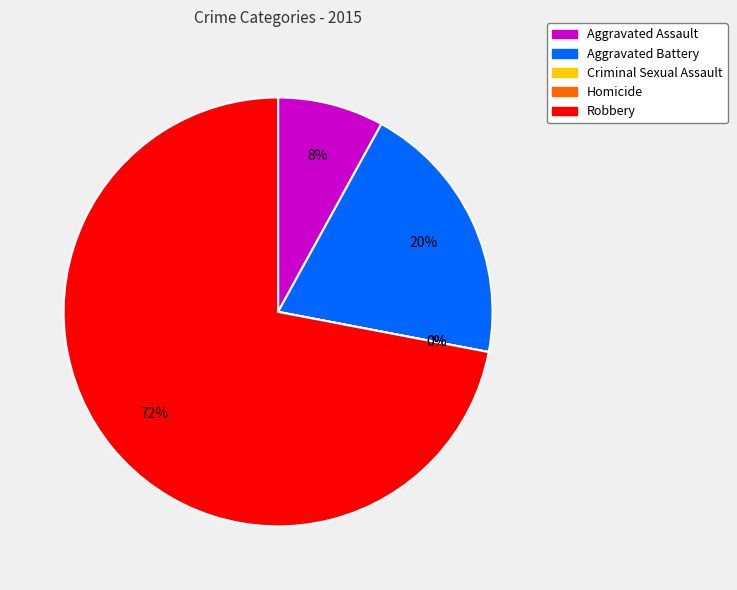

Is Homicide the majority of the pie?

No